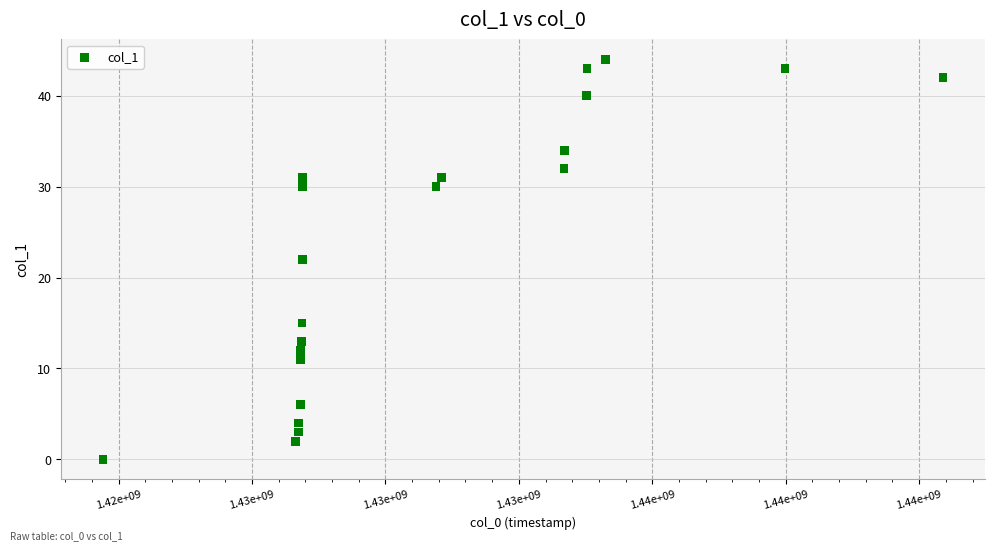

What is the range of Y values (max minus min)?

44